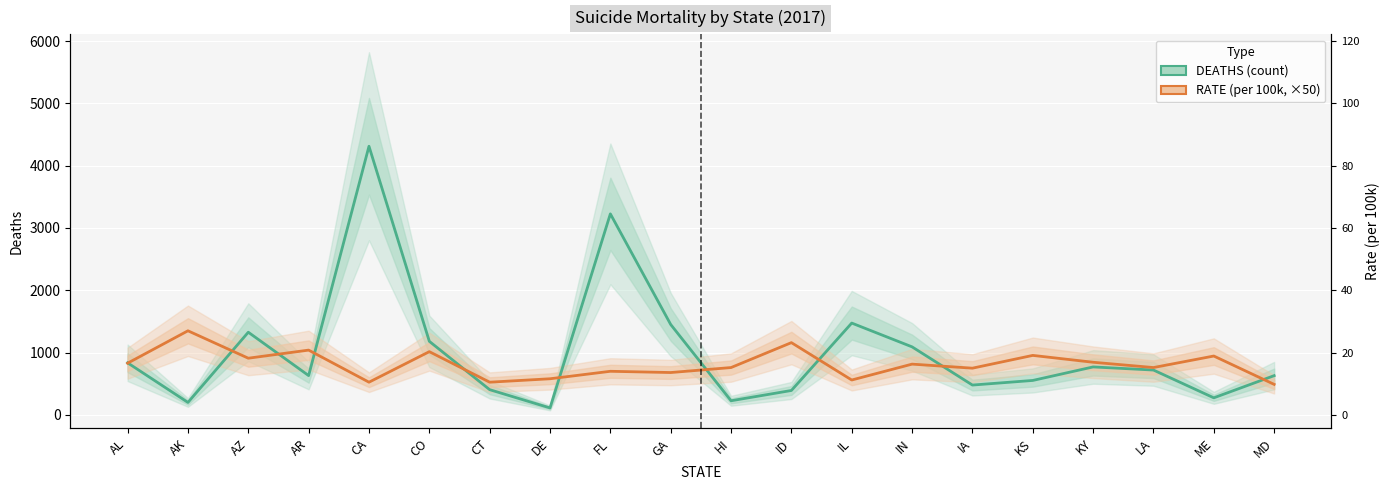

How many times do RATE and DEATHS cross each other?

10